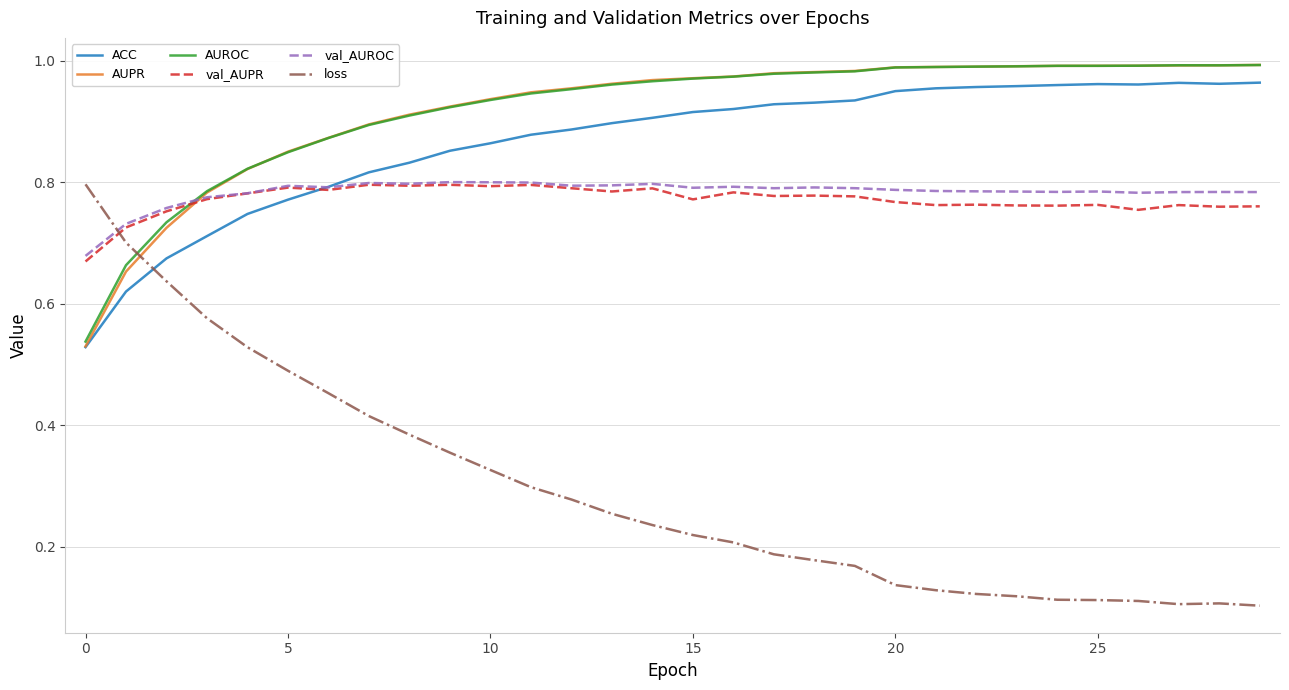

True or false: AUPR and val_AUPR intersect in this chart.

True